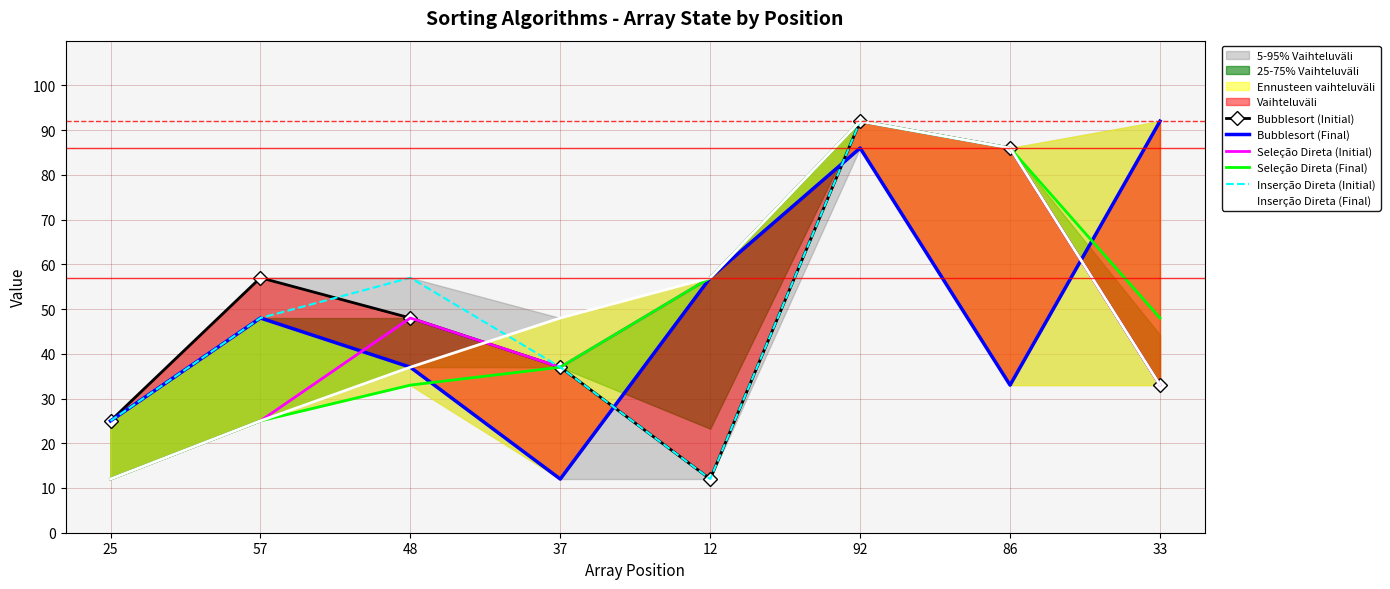

Where is Inserção Direta (Initial) nearest to the value 52?

57